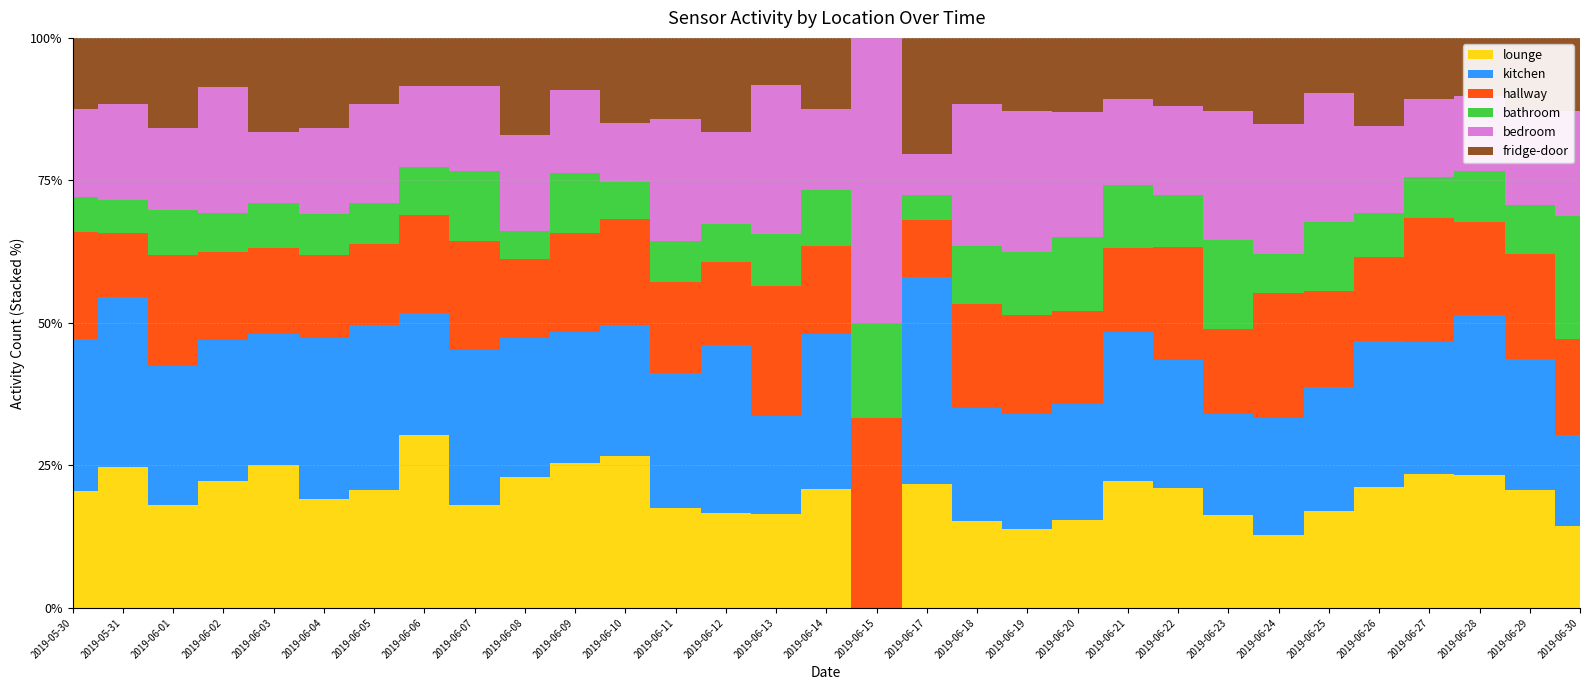

What is the label of the 3rd point from the right?

2019-06-28